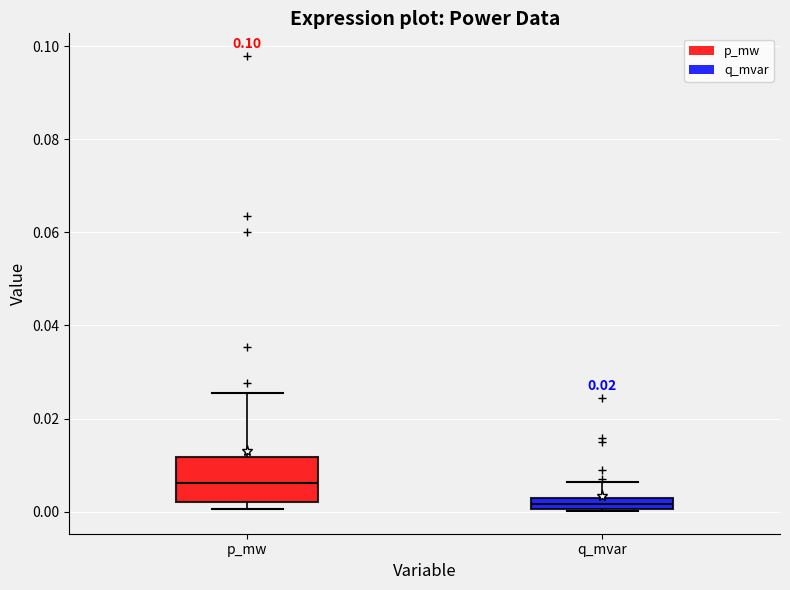

Where is the upper edge of the box for q_mvar on the y-axis? The values are not printed on the chart, so give them approximately, as read against the axis.

0.002